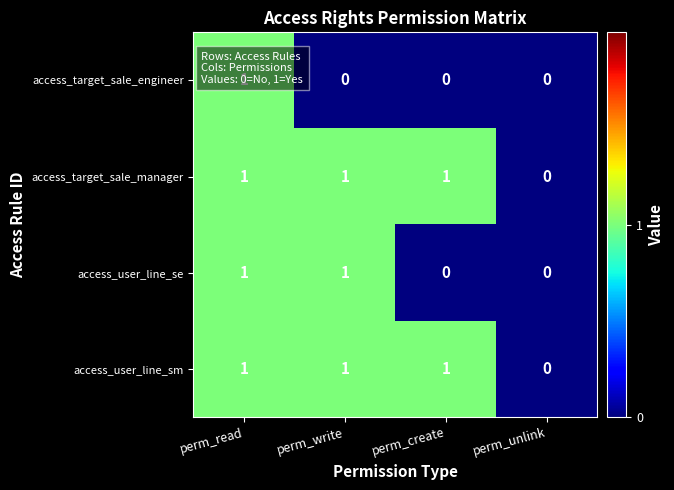

Is it true that access_target_sale_engineer equals 0 at perm_read?

False